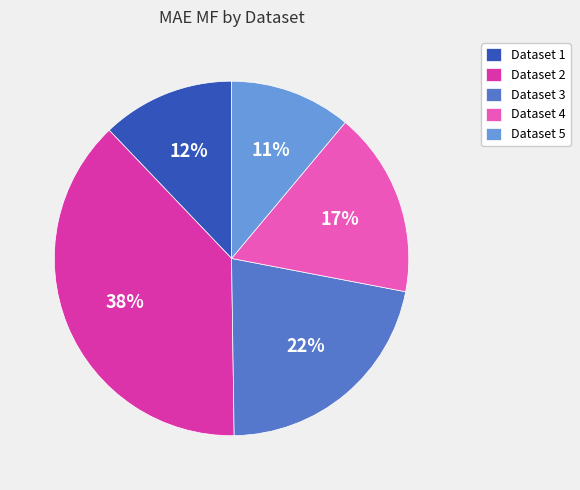

To the nearest percent, what is the average slice percentage?

20%